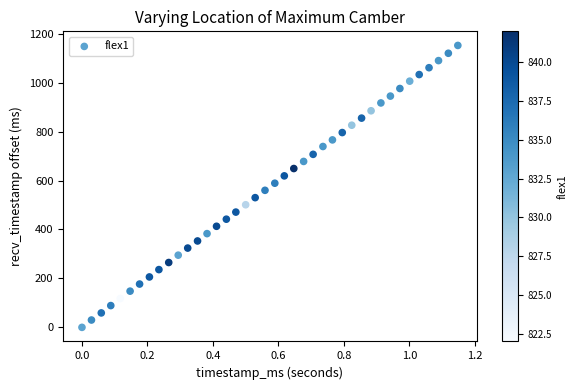

What is the range of Y values (max minus min)?

1152